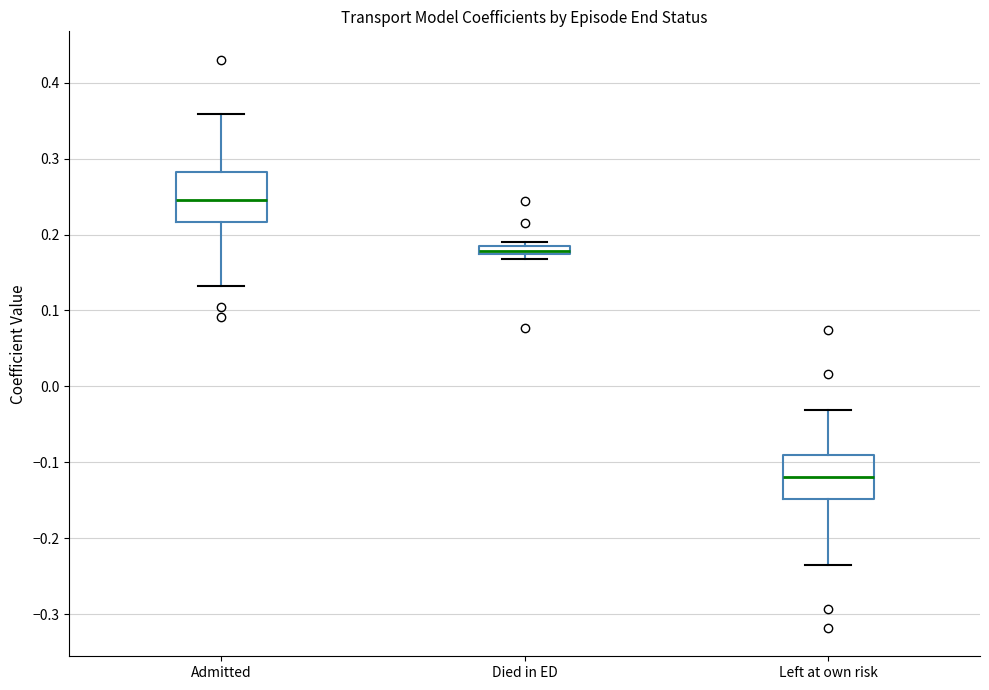

Where does the upper whisker of the box for Admitted end on the y-axis? The values are not printed on the chart, so give them approximately, as read against the axis.

0.36